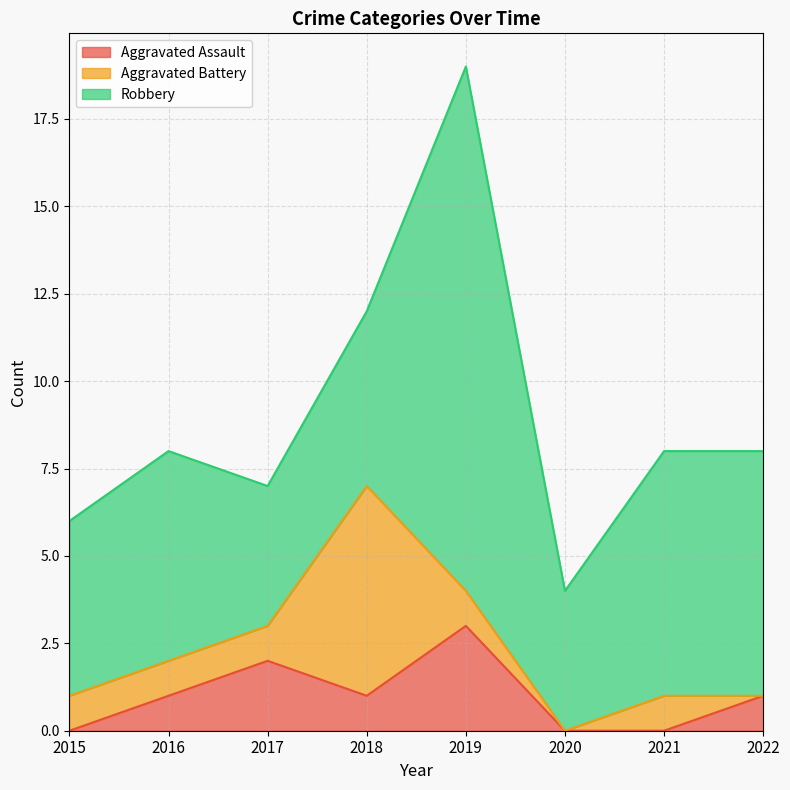

What is the value of the Aggravated Battery point at the 1st from the left?

1